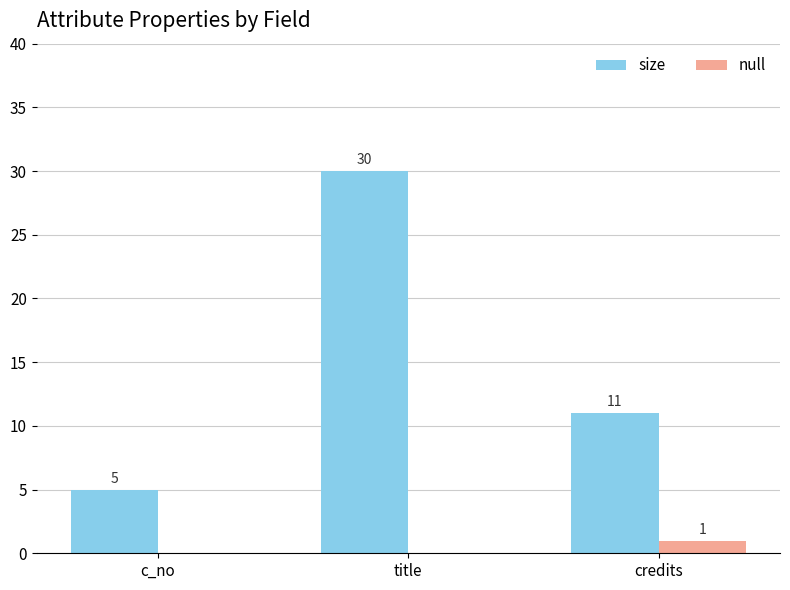

Are the bars grouped side by side (vs. stacked)?

Yes